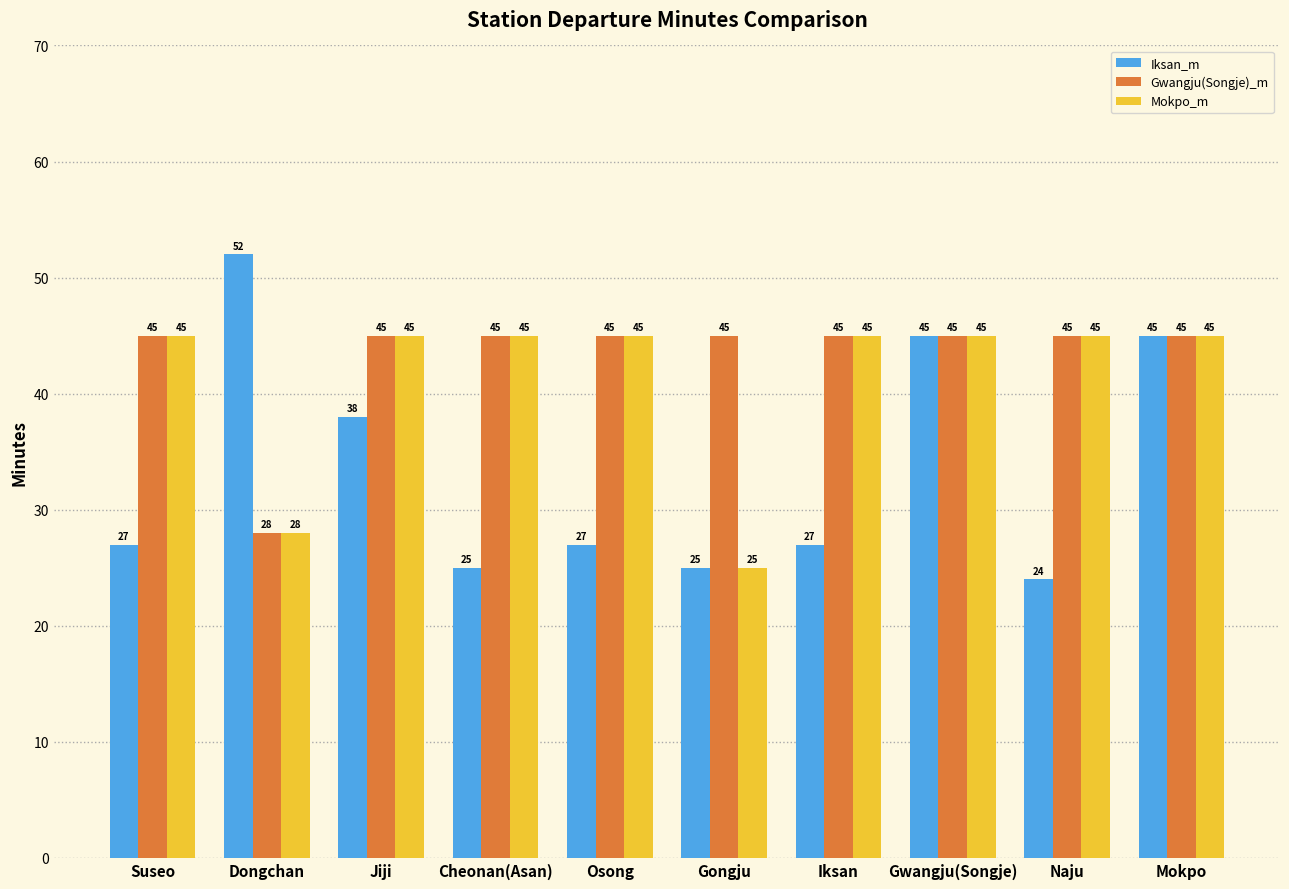

The value of Gwangju(Songje)_m at Naju is 45. True or false?

True